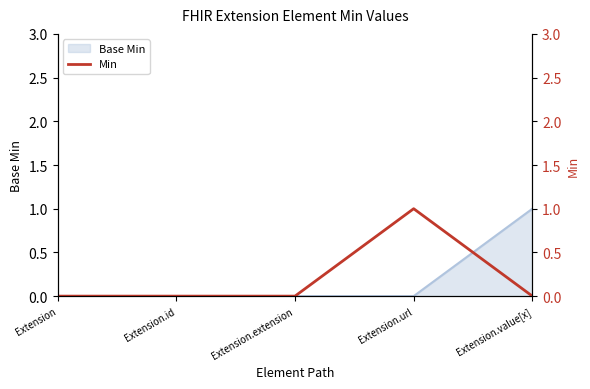

How many lines are shown in the chart?

1